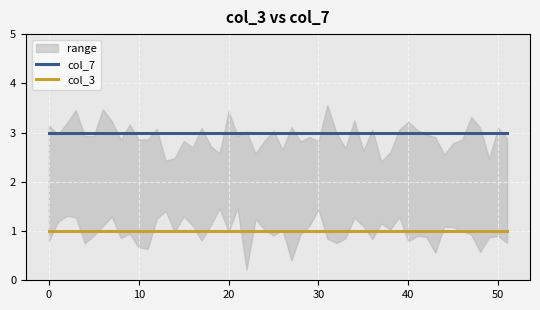

True or false: col_7 and col_3 cross at least once.

False